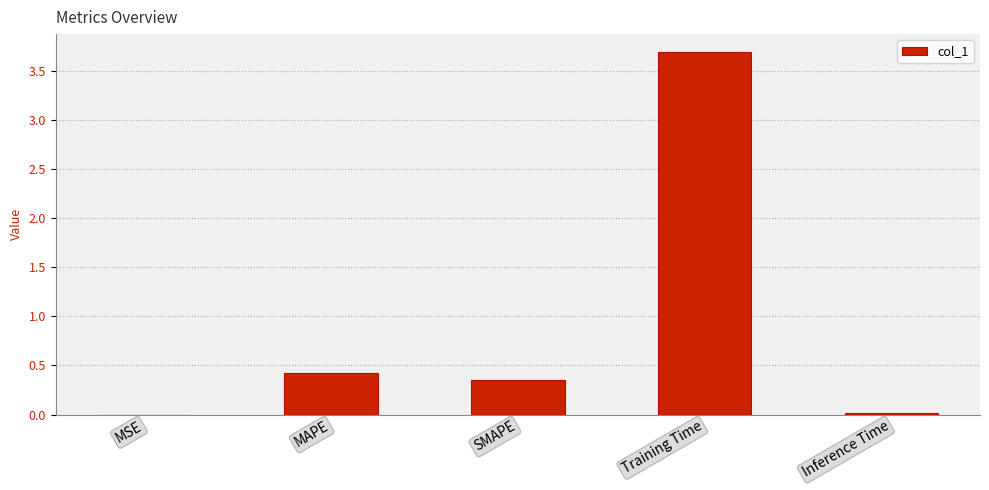

The value at Training Time is 0.9. True or false?

False